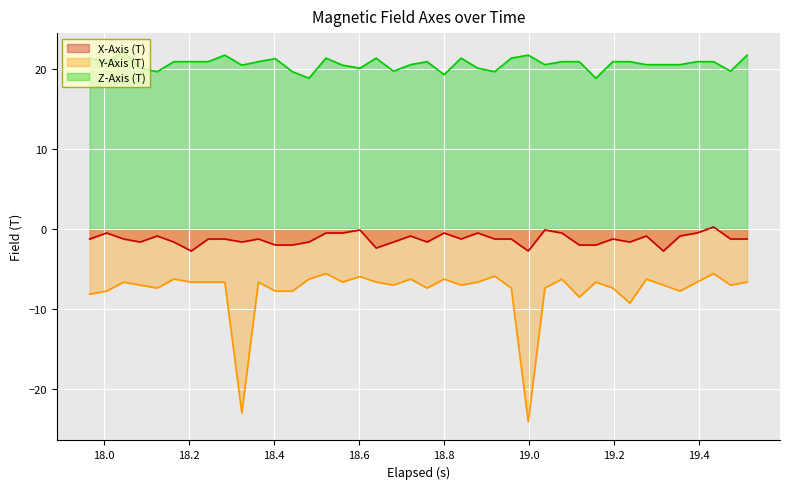

Which series has the largest total across all categories?

Z-Axis (T)